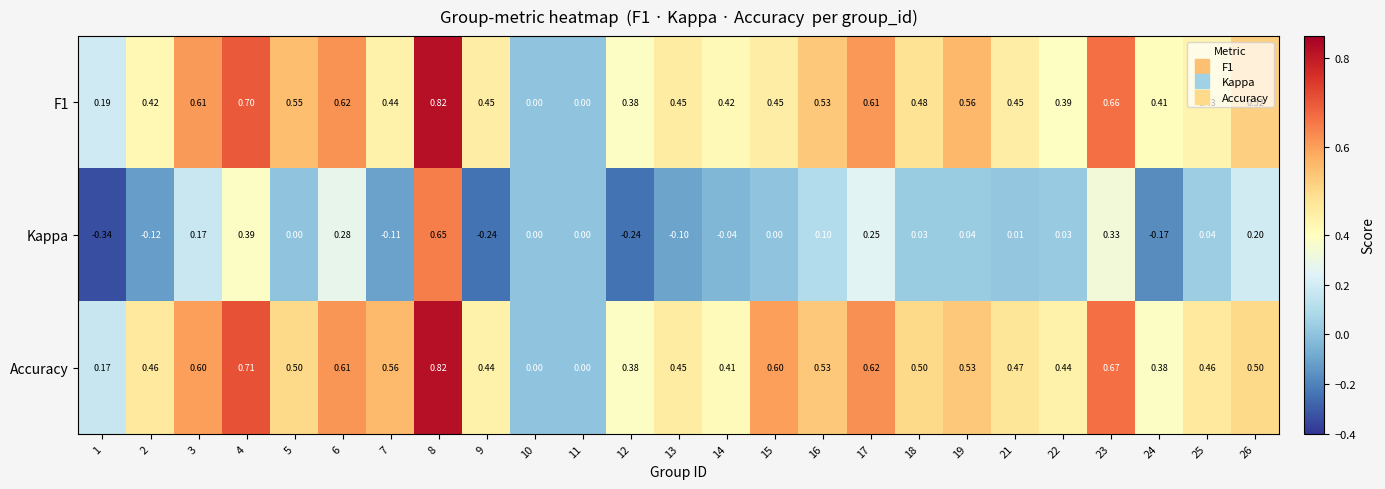

At 6, list the series in order from largest to smallest.

F1, Accuracy, Kappa